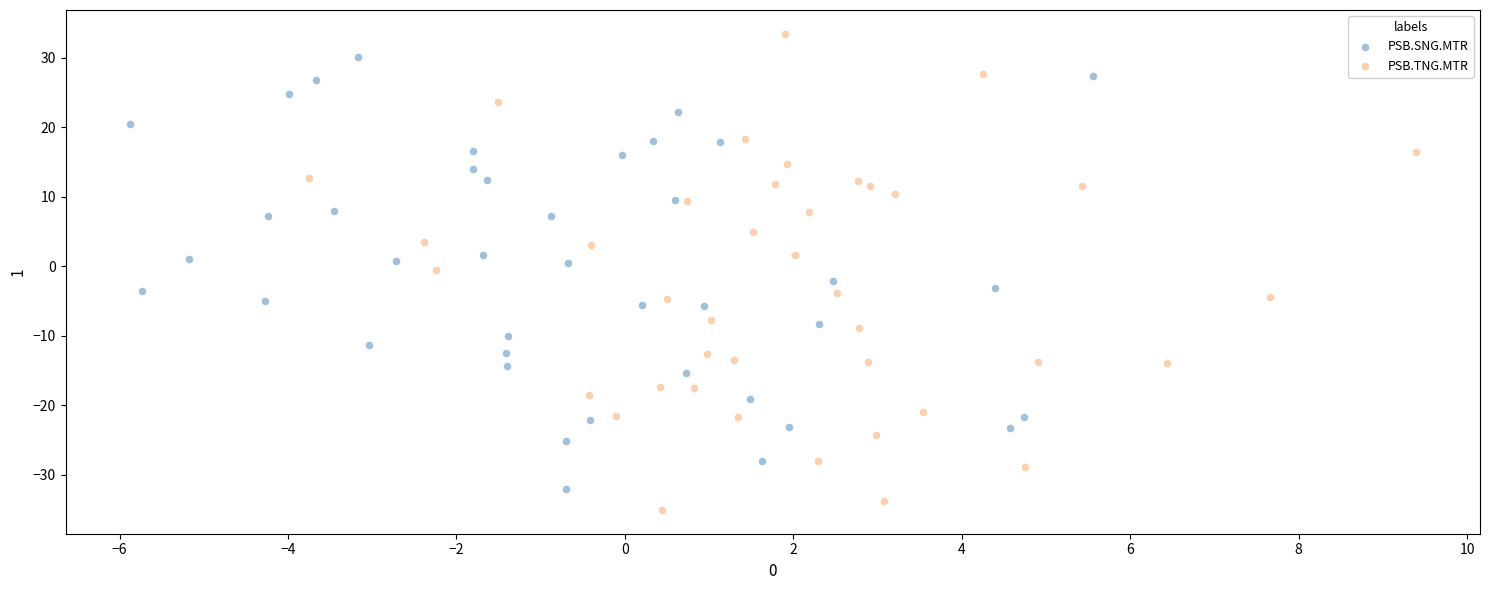

Which series has the largest Y range (max minus min)?

PSB.TNG.MTR